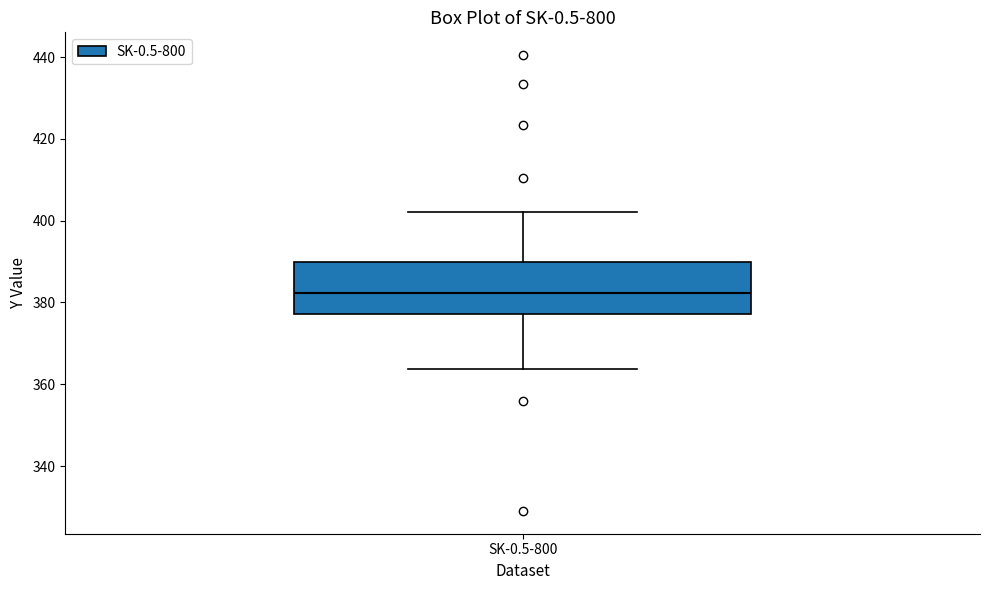

Transcribe this box plot: give where the median line is, the range the box spans, and where the two whiskers end, as read against the y-axis. The values are not printed on the chart, so give them approximately, as read against the axis.

median 382, box 378 to 390, whiskers 364 to 402